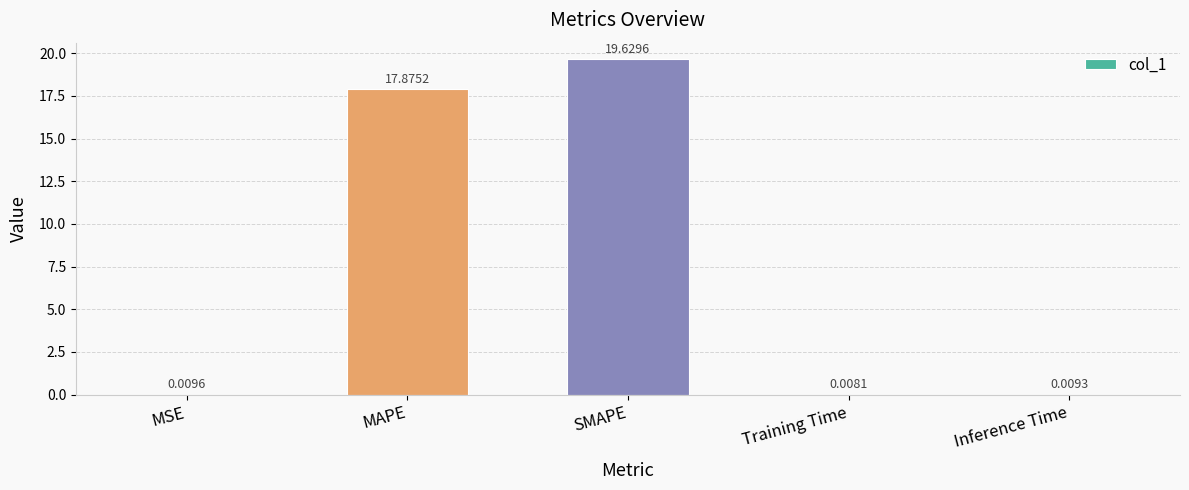

Which label corresponds to the largest value in the chart?

SMAPE